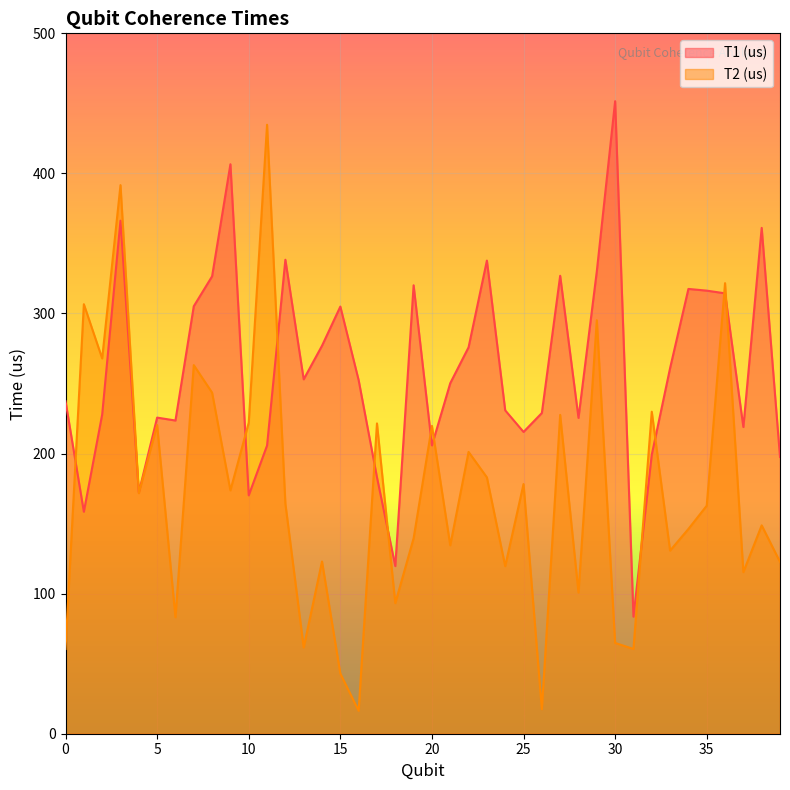

The T1 (us) series shows 57.6 at 13. True or false?

False